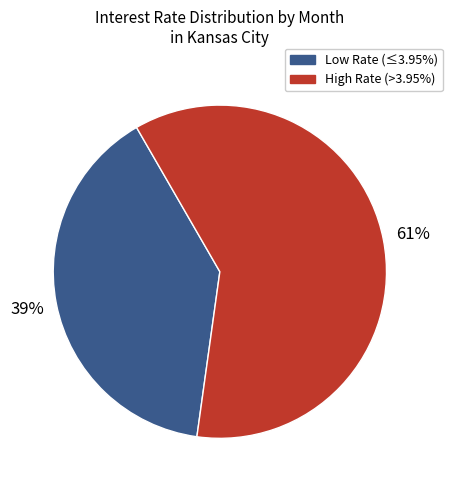

To the nearest percent, what is the average slice percentage?

50%